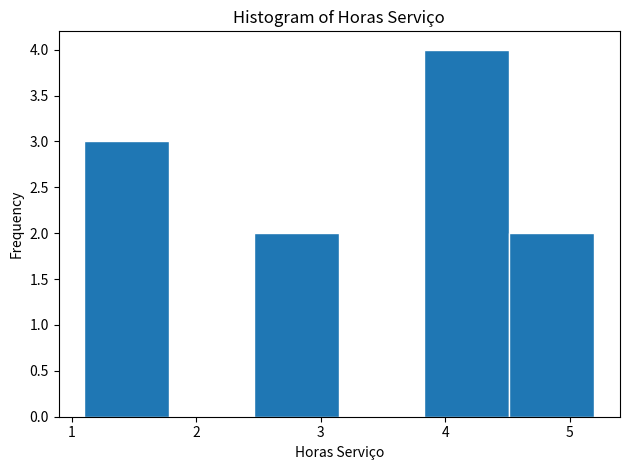

Over which range of the x-axis is the bar tallest?

3.8 to 4.5